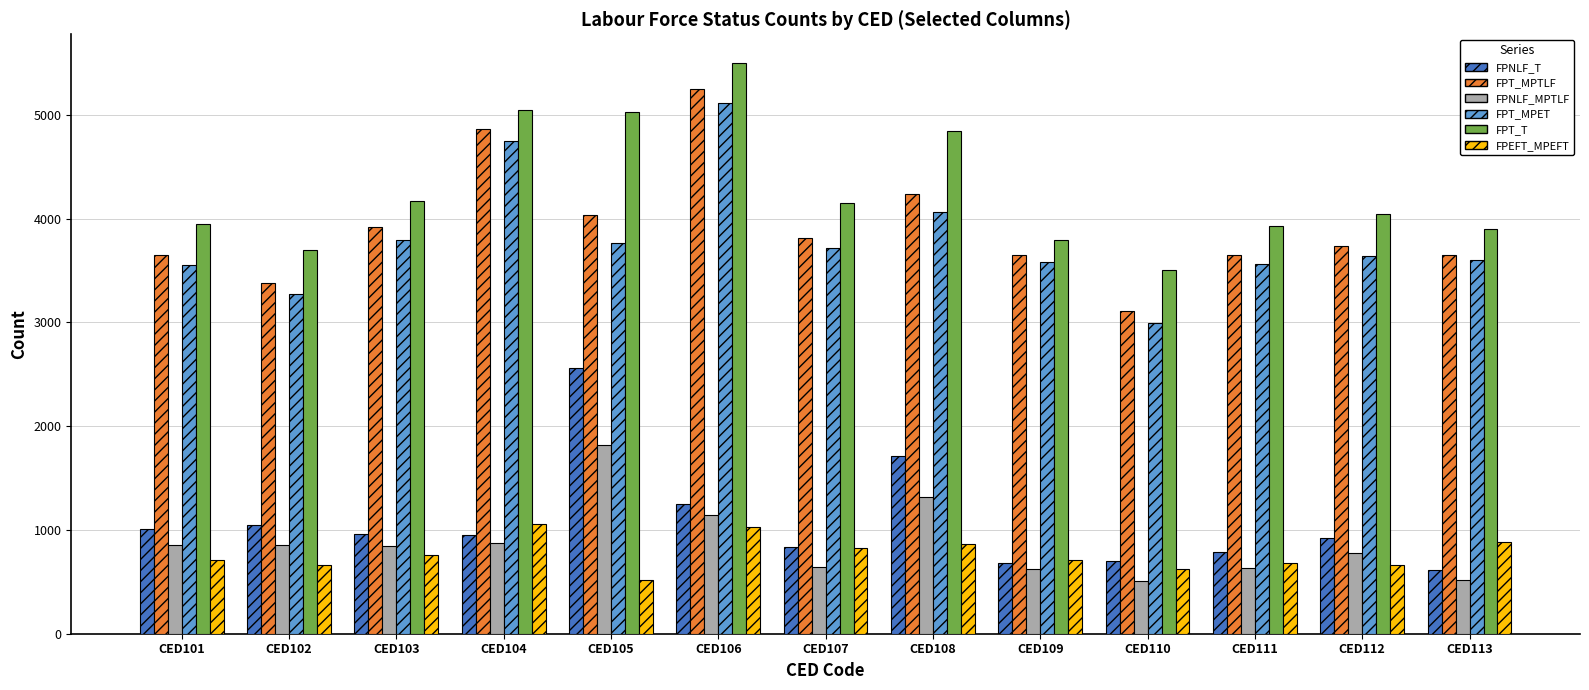

Which series has the largest total across all categories?

FPT_T